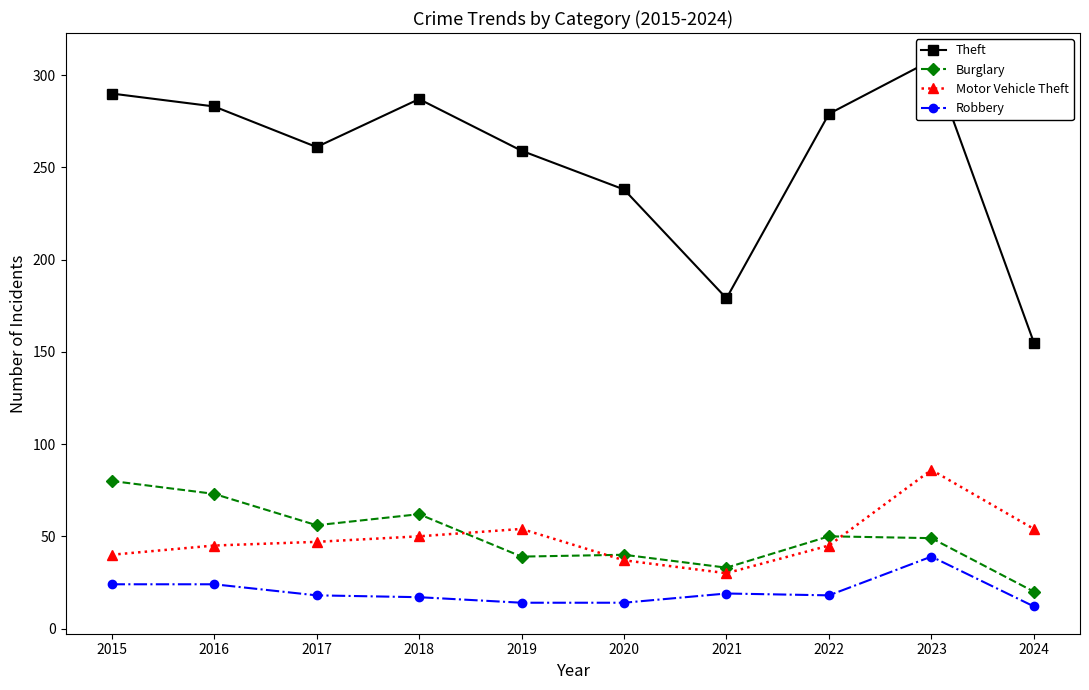

The value of Burglary at 2016 is 73. True or false?

True